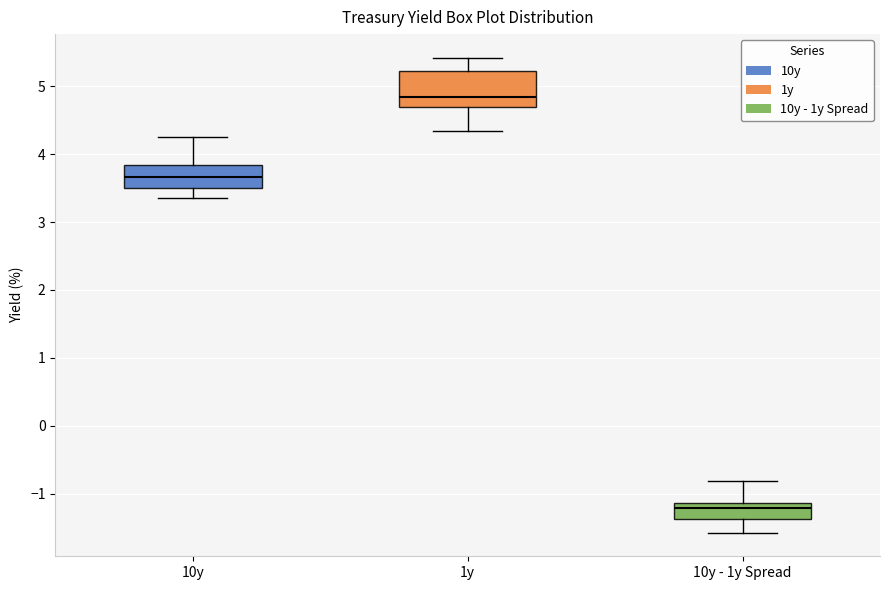

Reading left to right, read every box against the y-axis: the position of its median line, the range the box covers, and the ends of its whiskers. The values are not printed on the chart, so give them approximately, as read against the axis.

10y: median 3.7, box 3.5 to 3.8, whiskers 3.4 to 4.2
1y: median 4.8, box 4.7 to 5.2, whiskers 4.3 to 5.4
10y - 1y Spread: median -1.2, box -1.4 to -1.1, whiskers -1.6 to -0.8